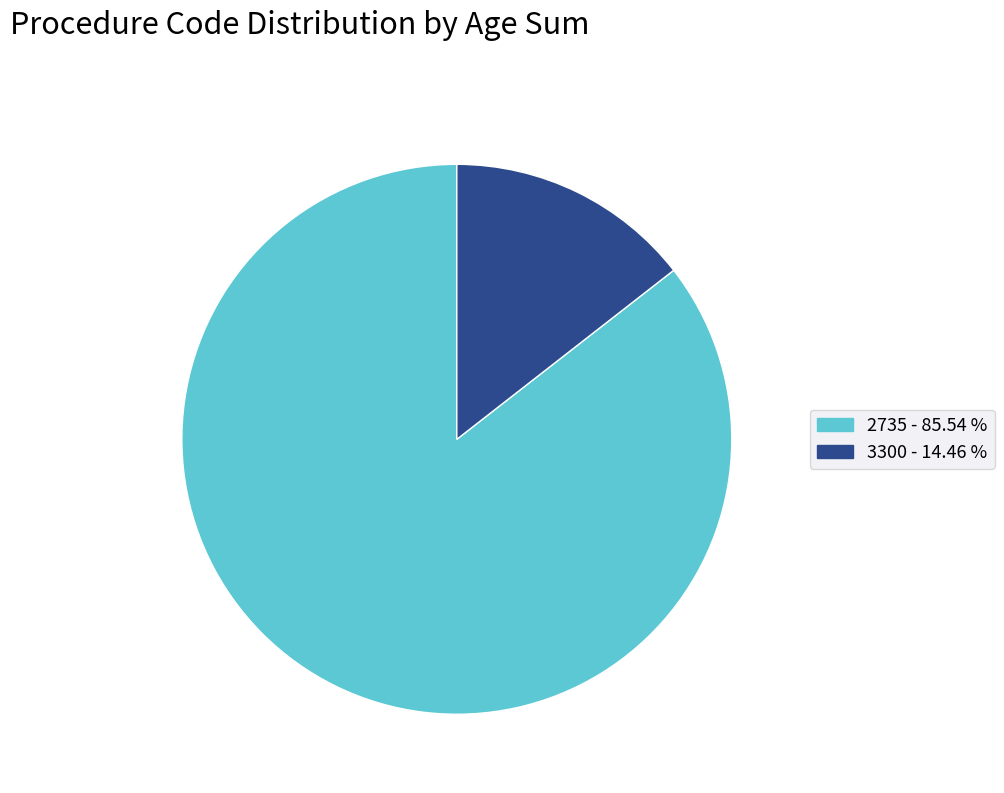

Is there a majority slice in this chart?

Yes